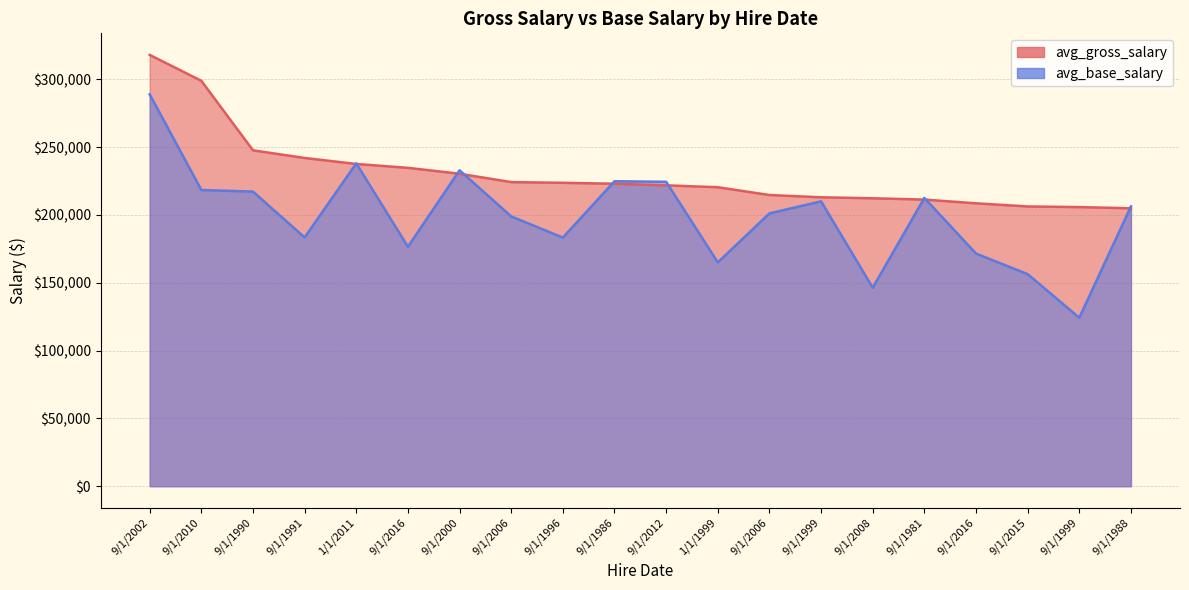

What is the label of the 10th point from the right?

9/1/2012